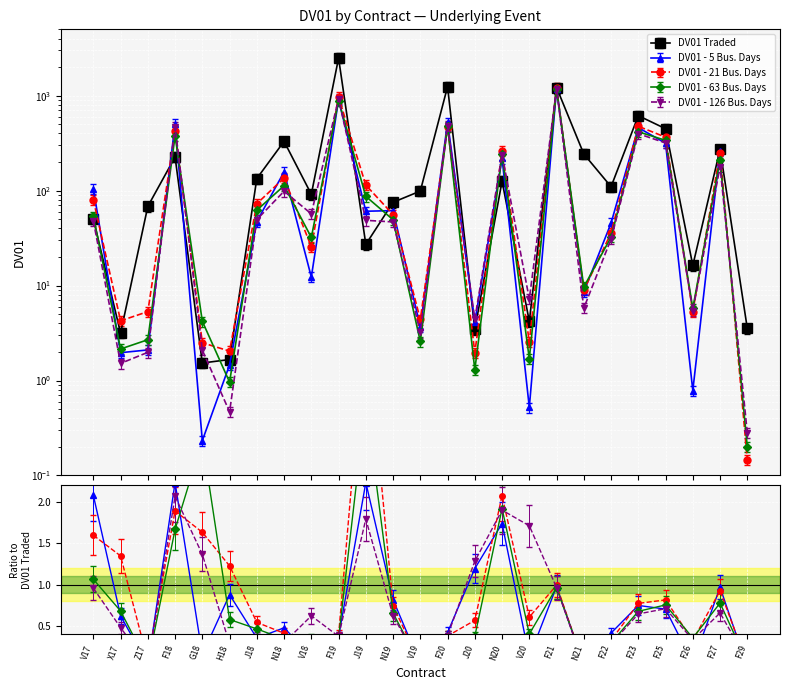

Is the value of DV01 - 21 Bus. Days at X17 greater than the value of DV01 Traded at F26?

No